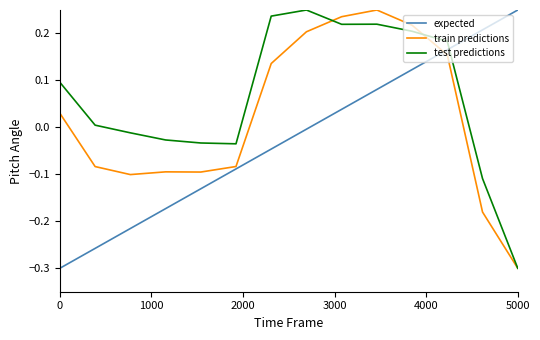

Which series has the largest total across all categories?

test predictions